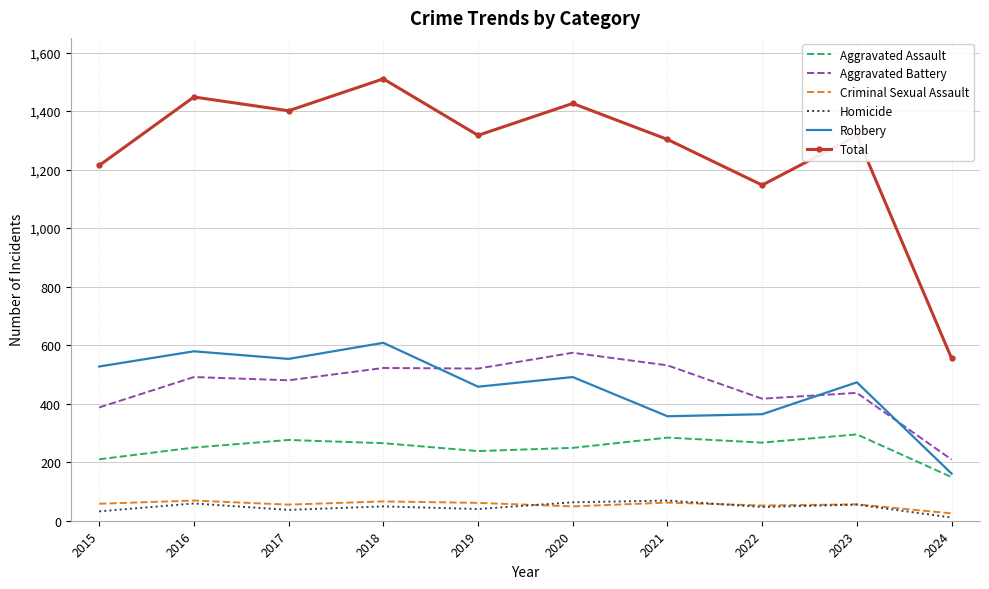

Which series has the largest total across all categories?

Total